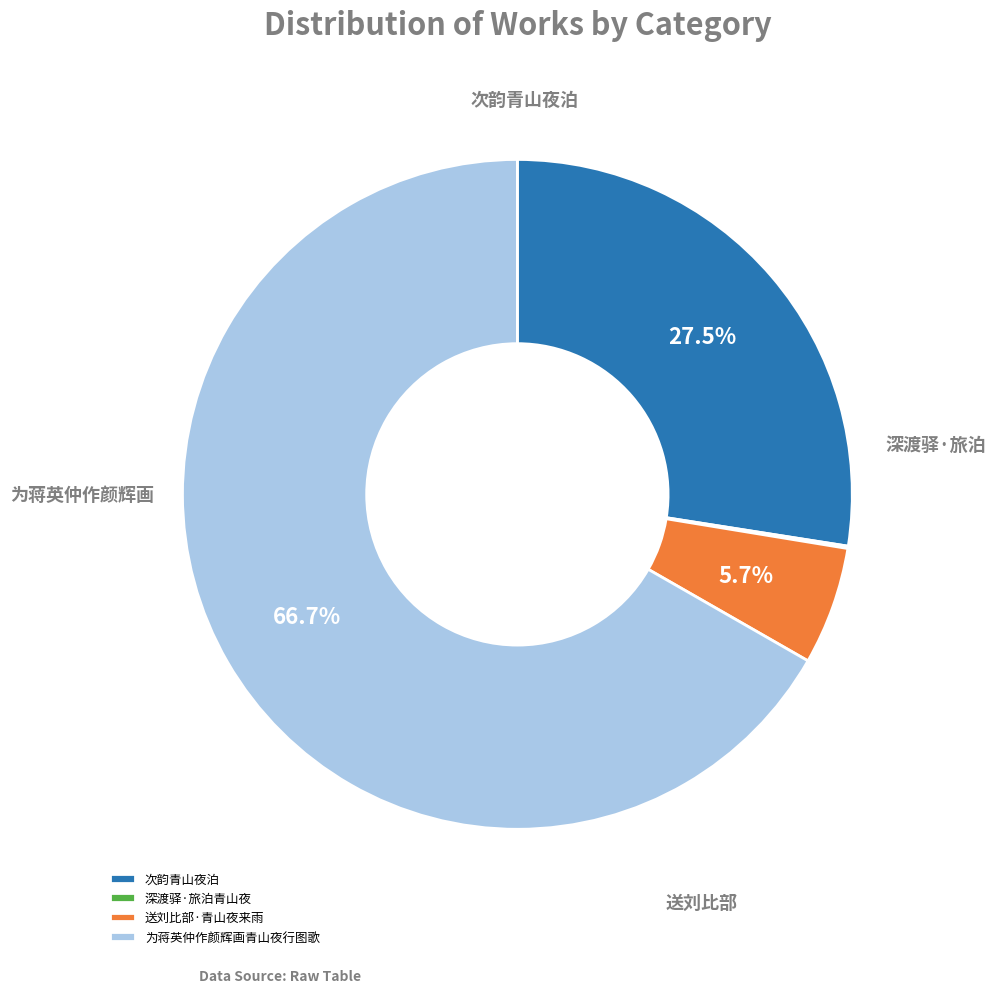

True or false: 送刘比部·青山夜来雨 accounts for 1% of the total.

False